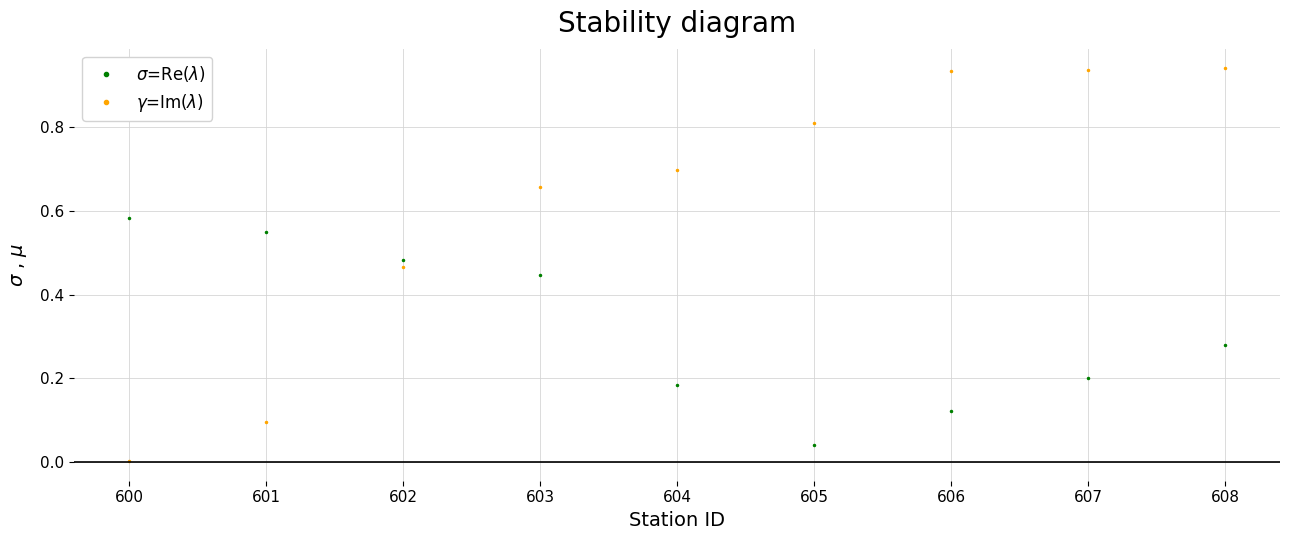

At which category is the sum across all series the highest?

608